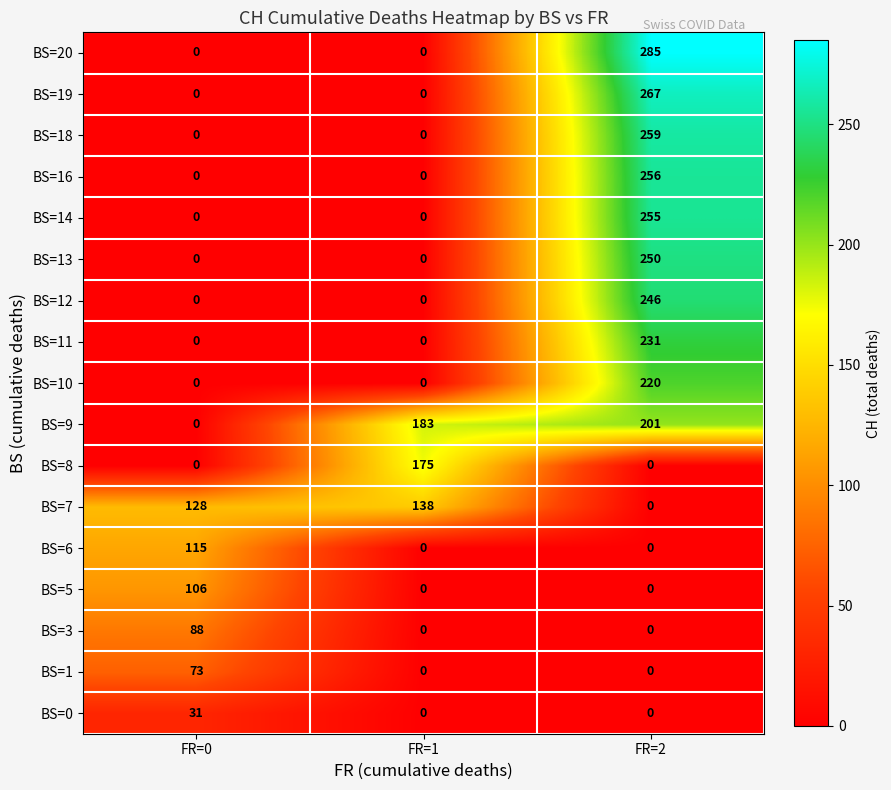

How many BS=0 values are between 0 and 31?

3